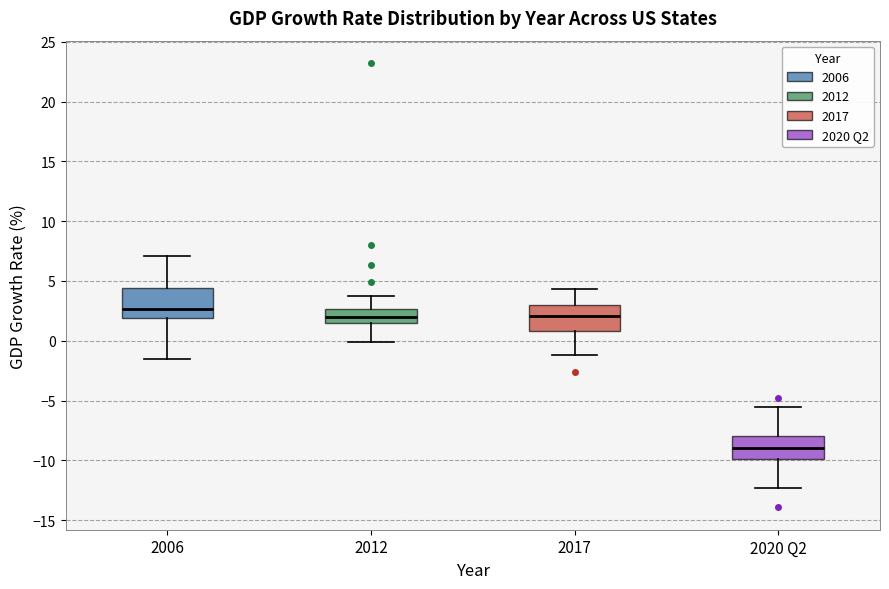

Reading left to right, transcribe this box plot: for each box, give where its median line is, the range the box spans, and where its two whiskers end, as read against the y-axis. The values are not printed on the chart, so give them approximately, as read against the axis.

2006: median 2.5, box 2.0 to 4.5, whiskers -1.5 to 7.0
2012: median 2.0, box 1.5 to 2.5, whiskers 0.0 to 3.5
2017: median 2.0, box 1.0 to 3.0, whiskers -1.0 to 4.5
2020 Q2: median -9.0, box -10.0 to -8.0, whiskers -12.5 to -5.5